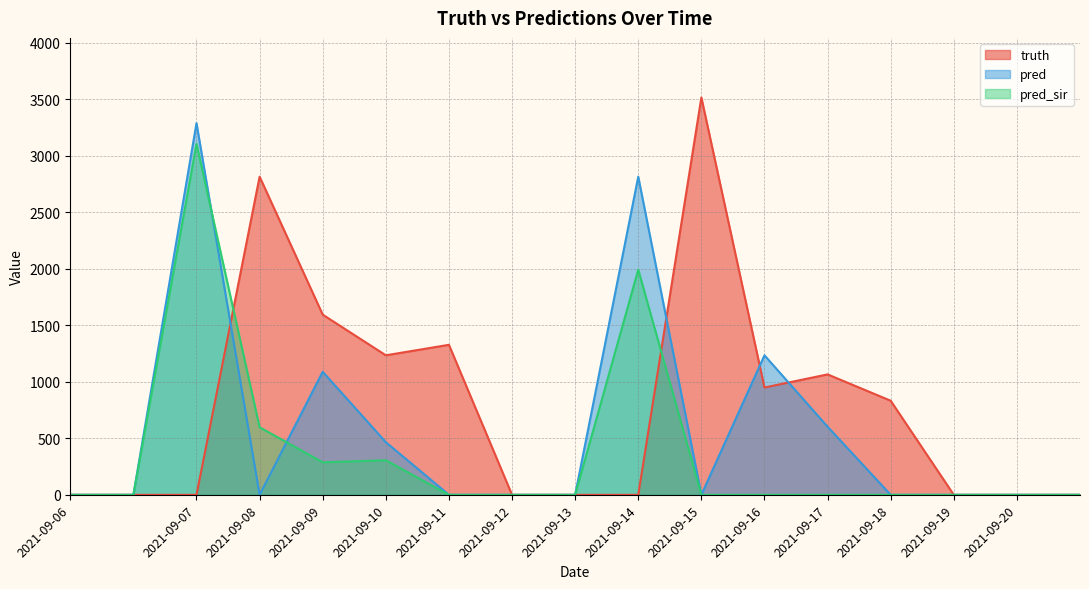

Where is the first local maximum for pred?

2021-09-07